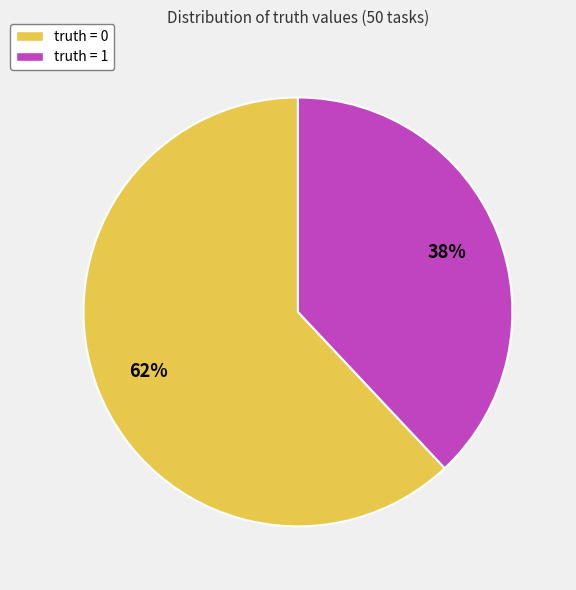

To the nearest percent, what is the average slice percentage?

50%